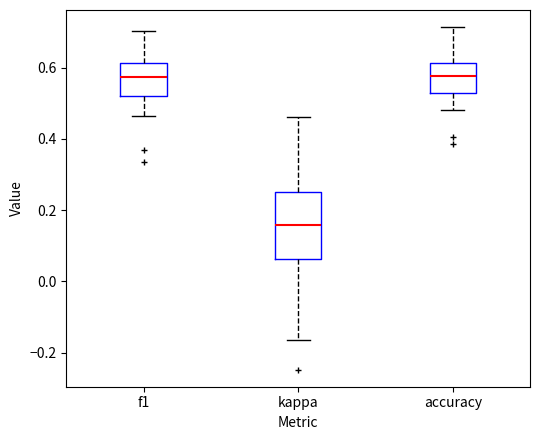

Comparing the boxes themselves (not the whiskers), which one is the tallest?

kappa